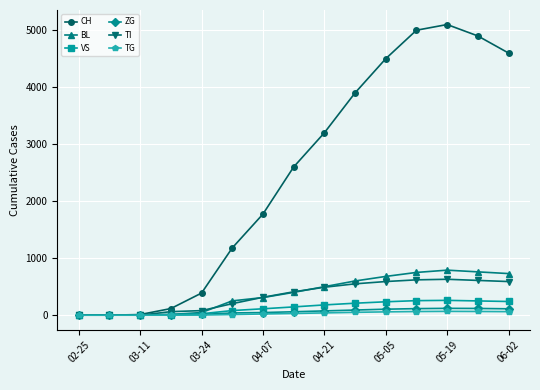

What is the greatest value displayed?

5100